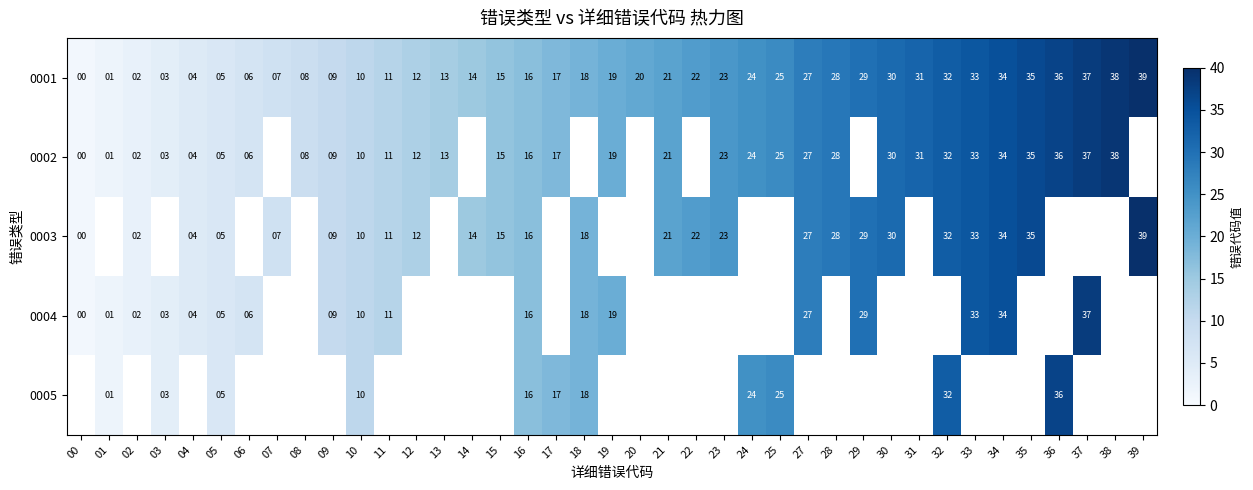

True or false: 0001 has a value of 15 at 15.

True